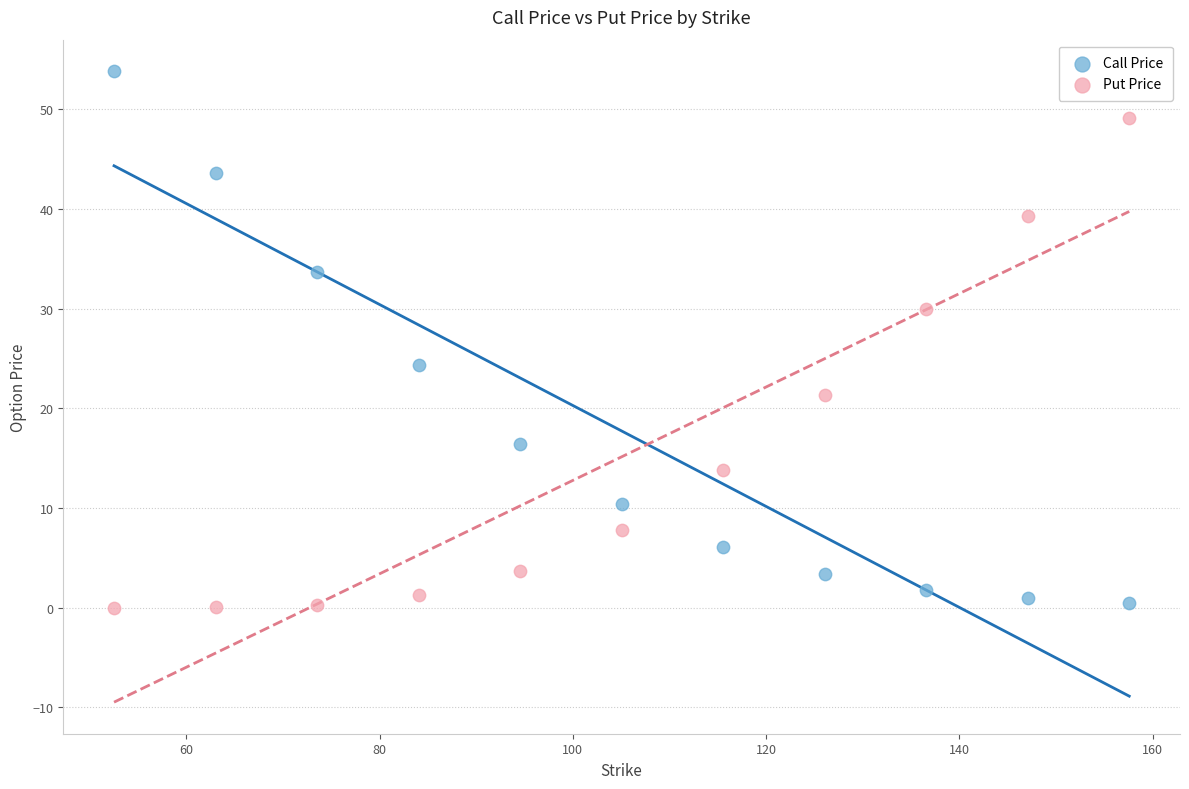

Which series contains the highest Y value?

Call Price